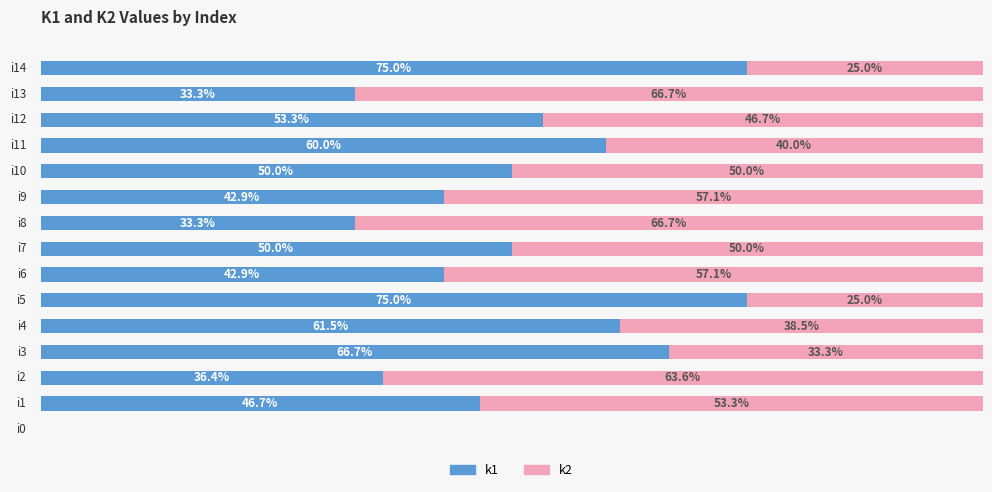

What are all the series names shown in the legend?

k1, k2